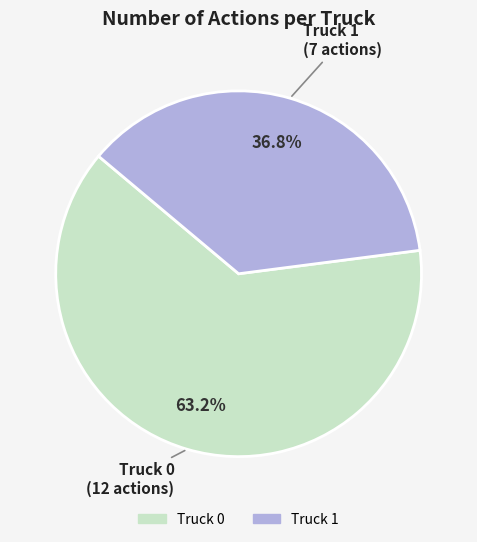

Approximately how many times larger is the value at Truck 0 compared to Truck 1?

1.7